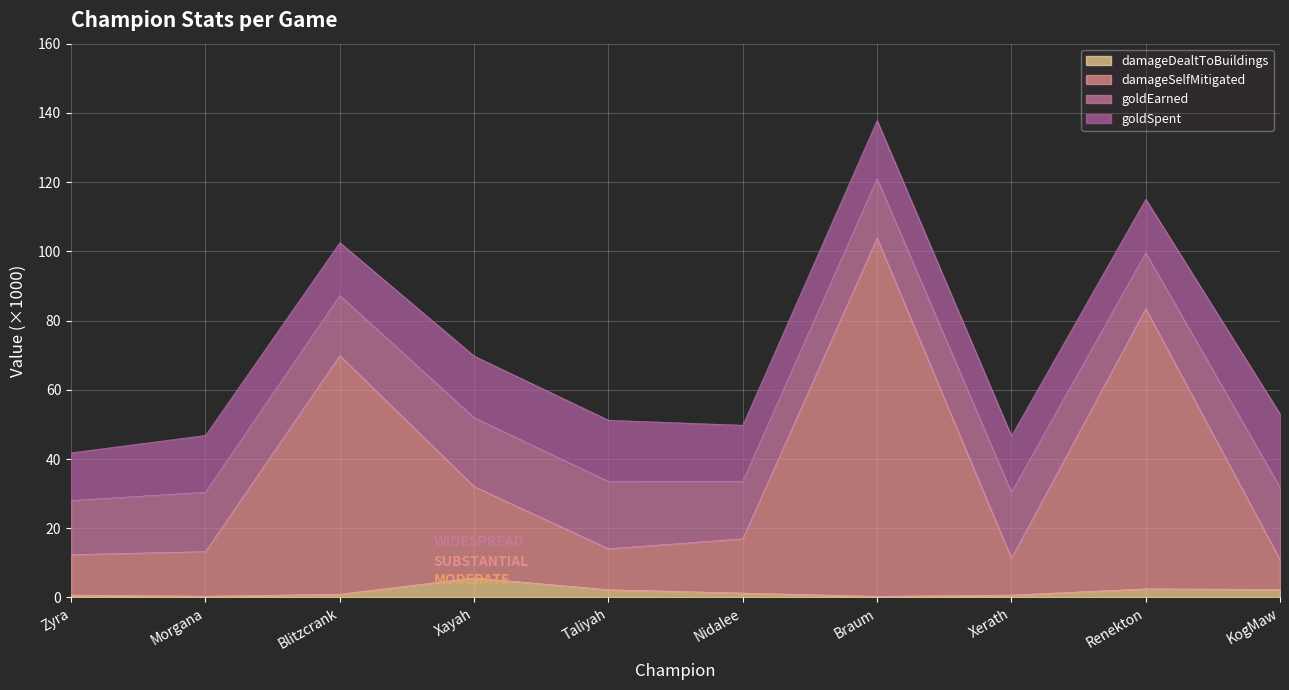

What is the total value across all series at KogMaw?

53.0